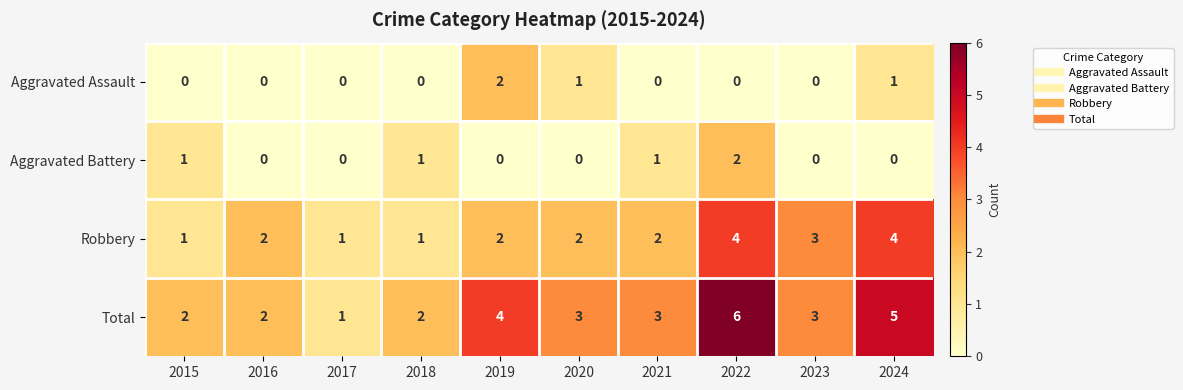

Which series has the largest total across all categories?

Total